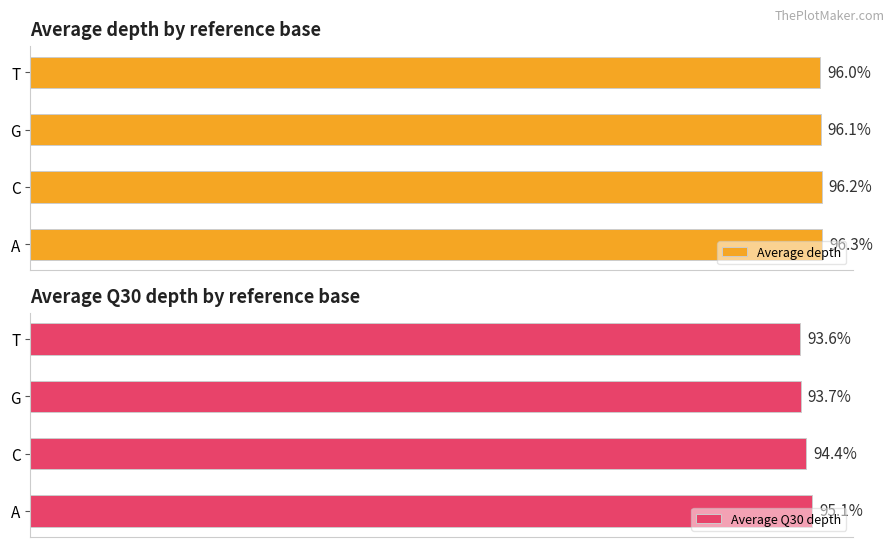

Are the bars grouped side by side (vs. stacked)?

Yes